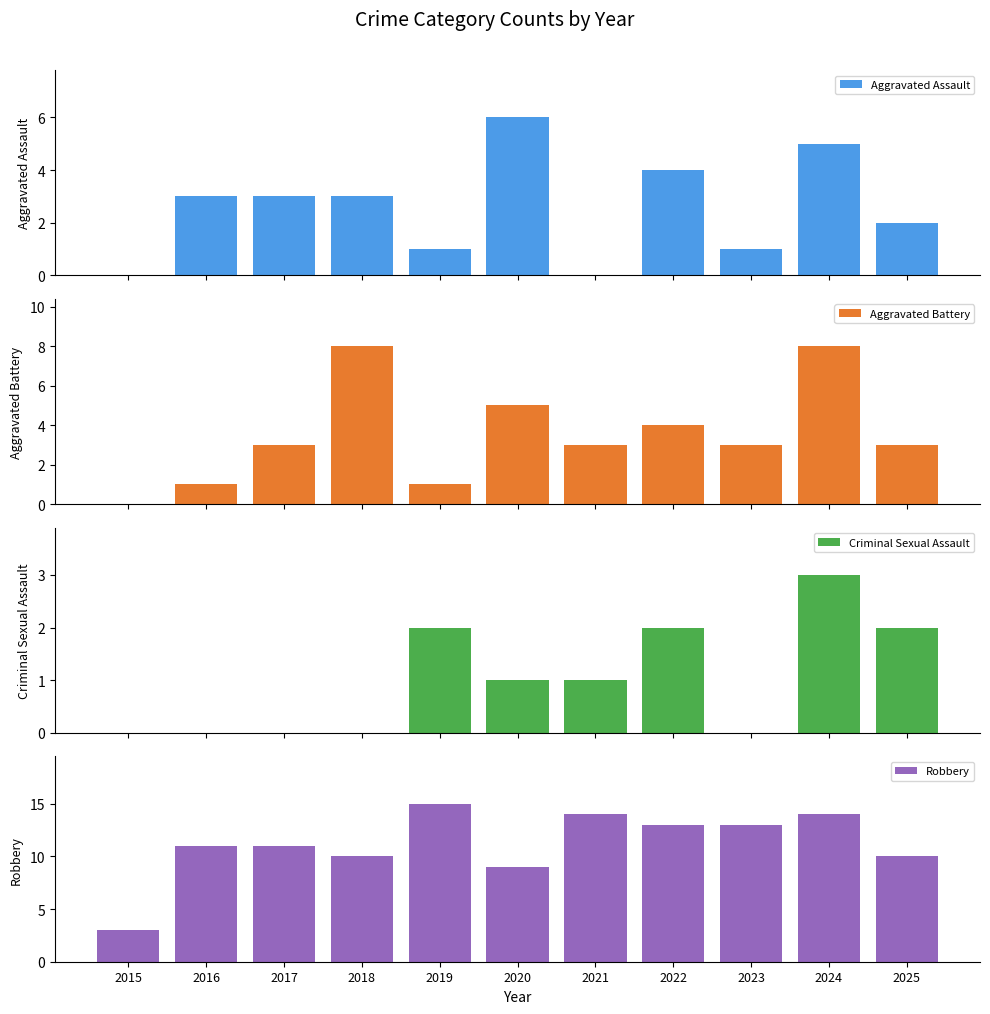

Reading left to right, transcribe all the data shown in this chart.

Aggravated Assault: 0	3	3	3	1	6	0	4	1	5	2
Aggravated Battery: 0	1	3	8	1	5	3	4	3	8	3
Criminal Sexual Assault: 0	0	0	0	2	1	1	2	0	3	2
Robbery: 3	11	11	10	15	9	14	13	13	14	10